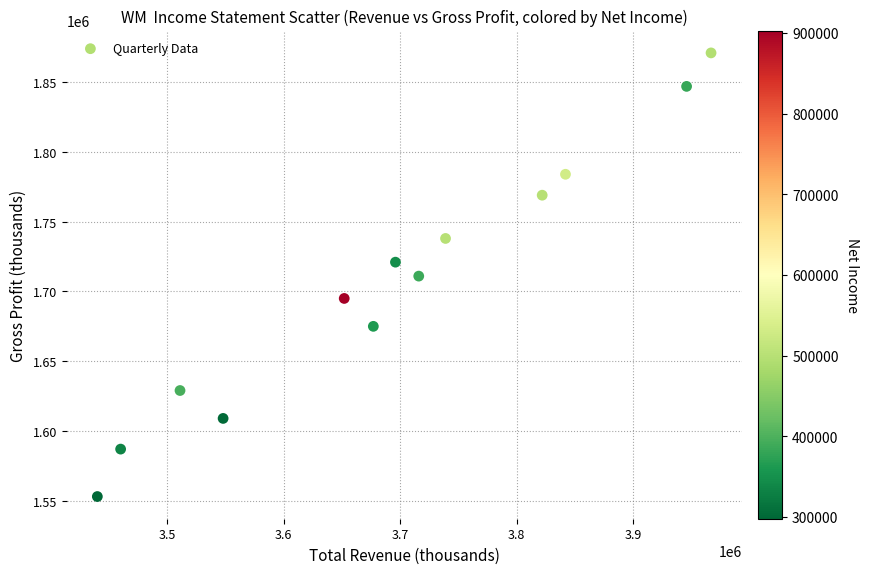

What is the range of Y values (max minus min)?

318000